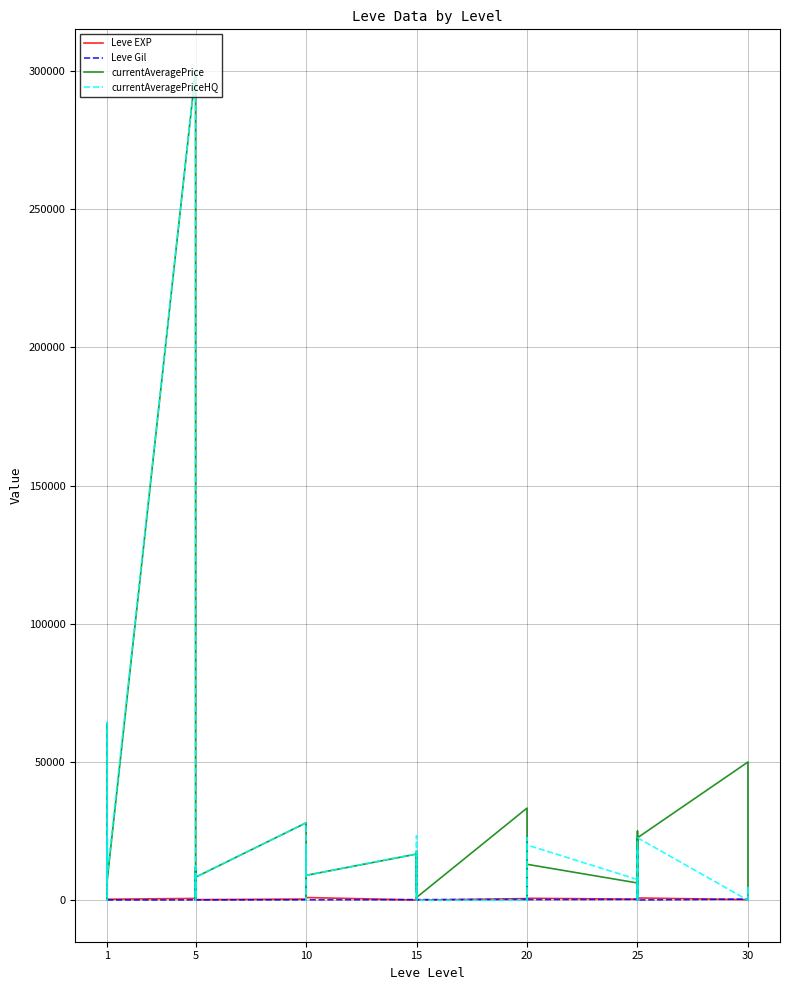

What is the greatest value displayed?

299999